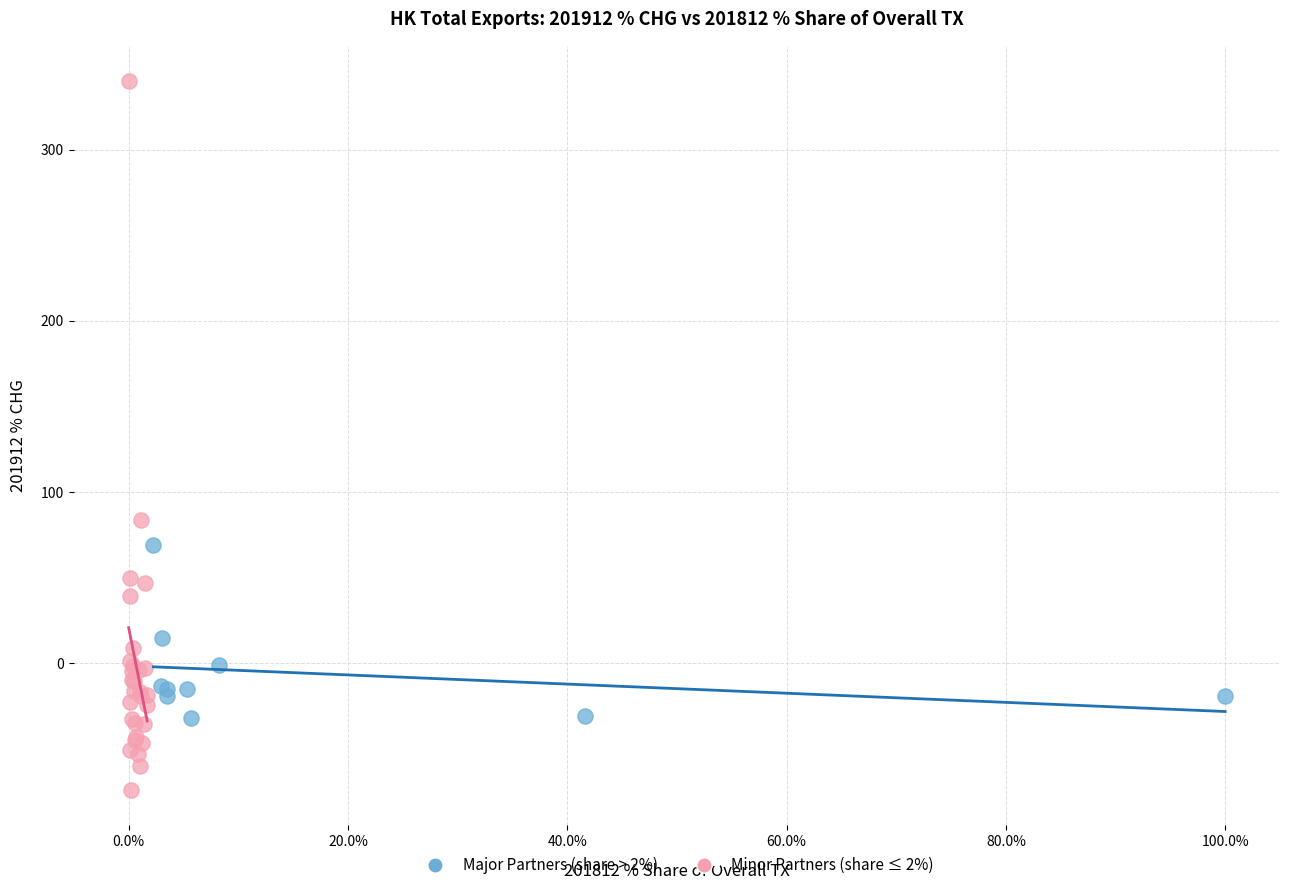

Which series has the largest Y range (max minus min)?

Minor Partners (share ≤ 2%)